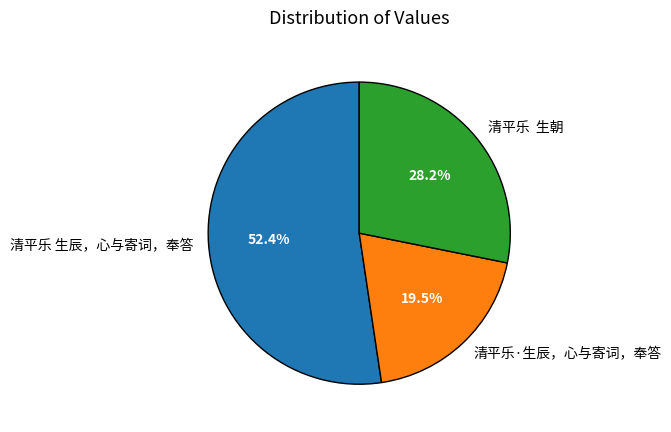

Count the number of slices in the pie.

3